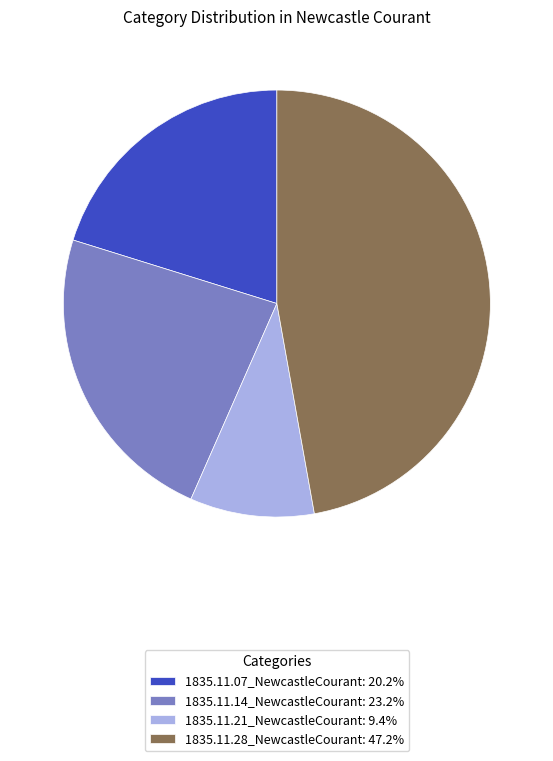

Do 1835.11.21_NewcastleCourant and 1835.11.14_NewcastleCourant together represent more than half of the pie?

No